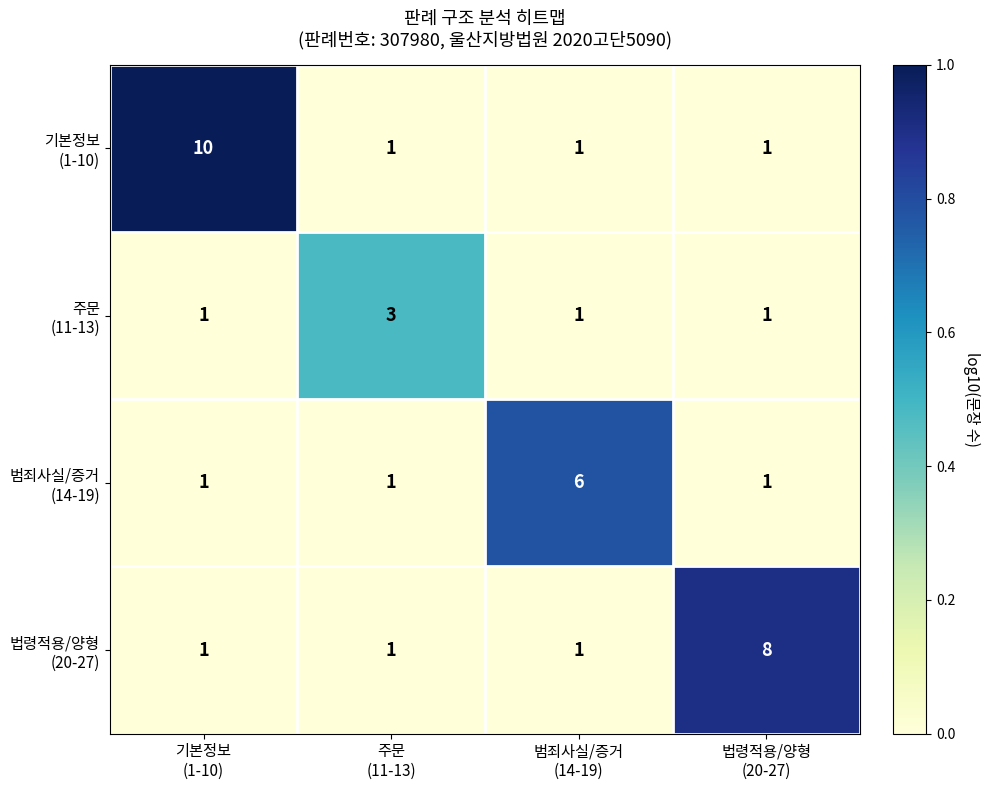

What is the greatest value displayed?

10